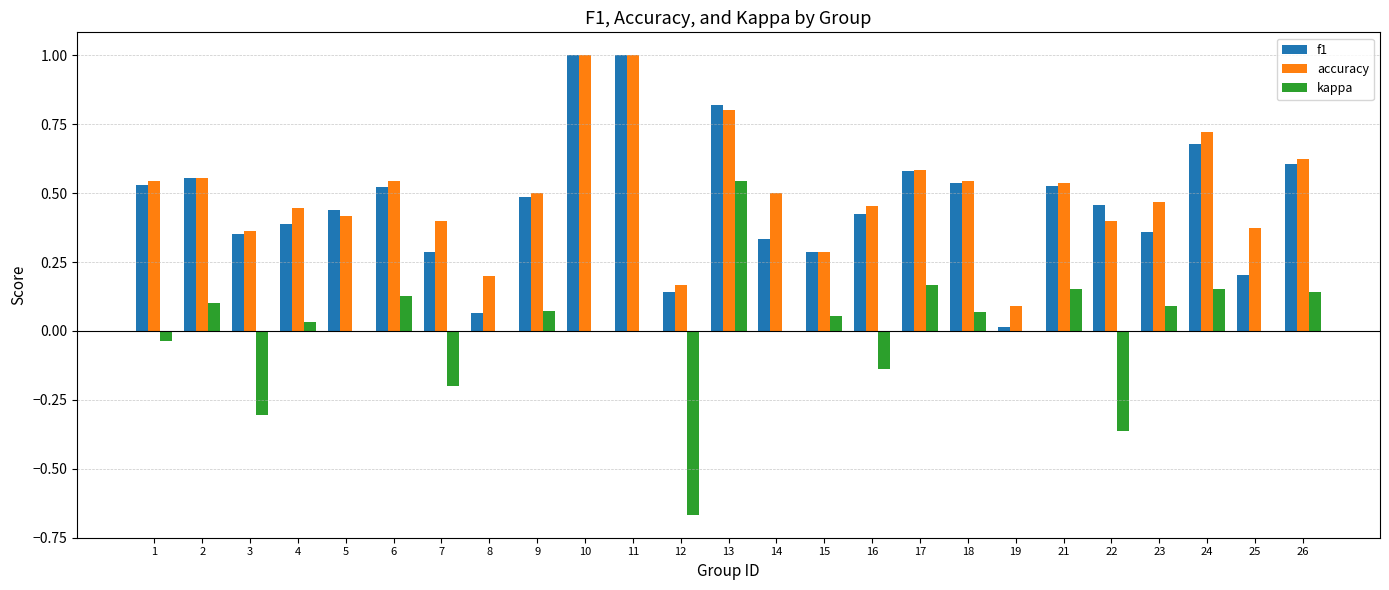

What is the highest value of the accuracy series?

1.0